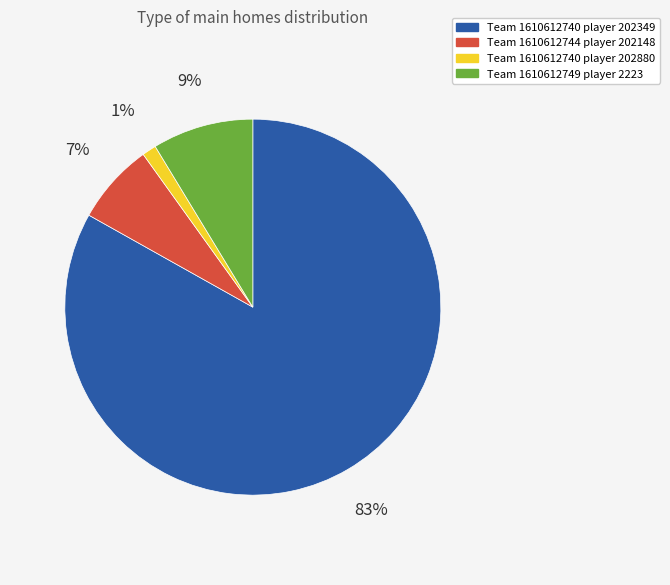

Is there any slice that represents more than half of the pie?

Yes